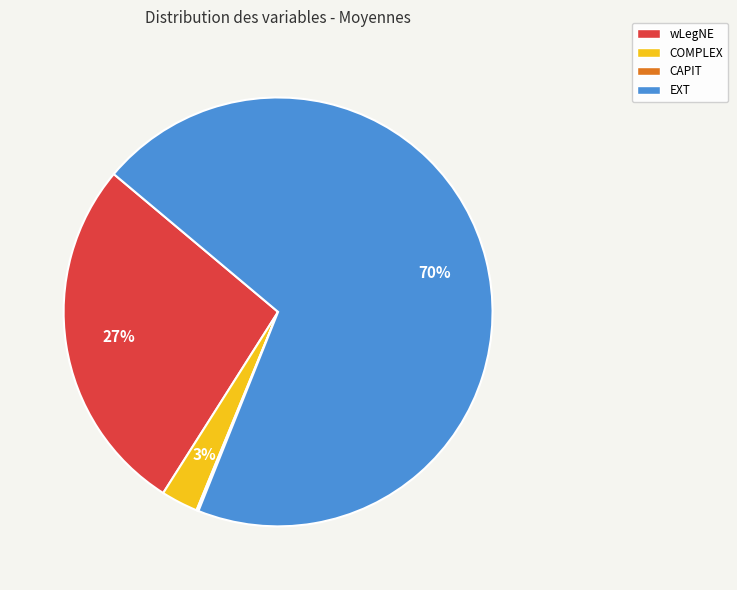

Is the sum of EXT and COMPLEX greater than half?

Yes